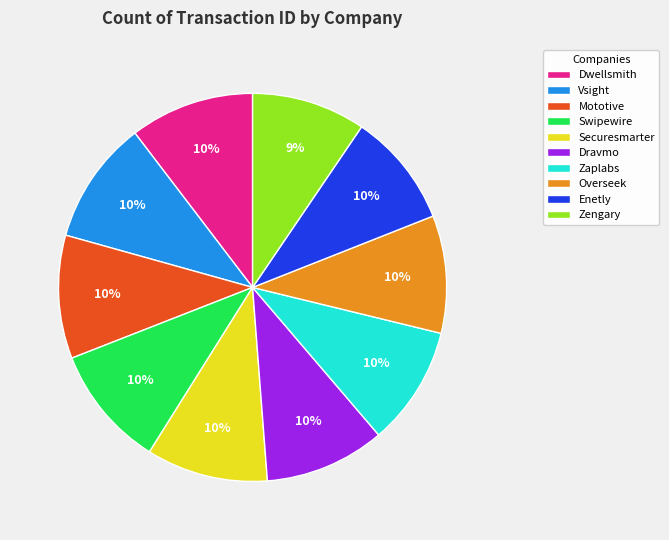

Combined, do Enetly and Dwellsmith account for over 50%?

No